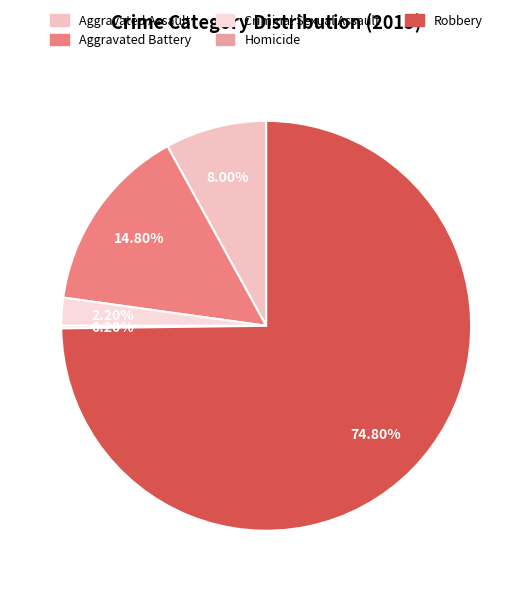

Is the sum of Homicide and Aggravated Assault greater than half?

No